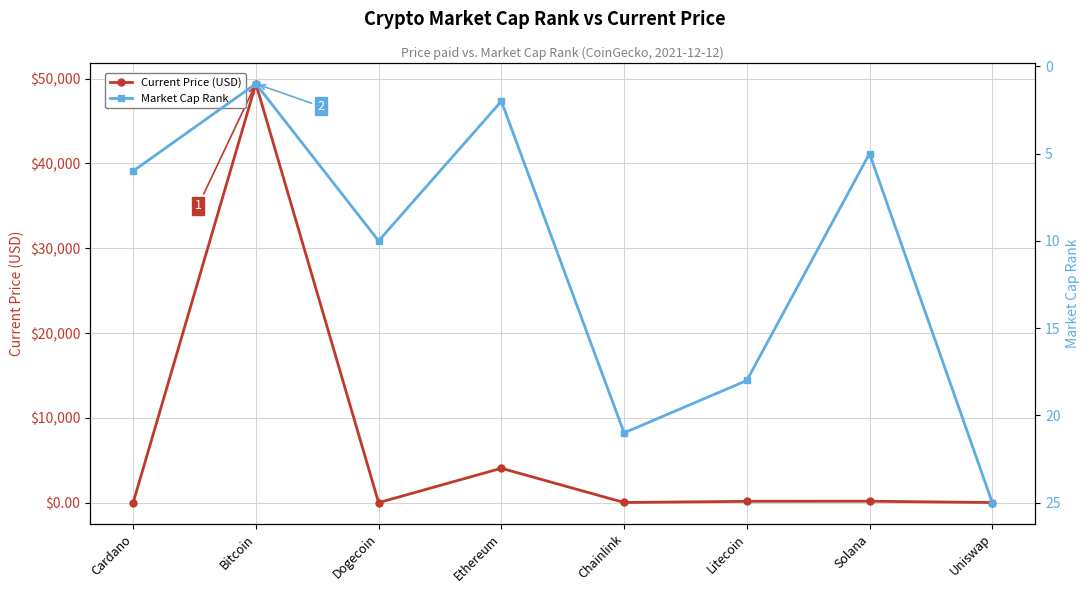

What is the lowest value of the Current Price (USD) series?

0.2